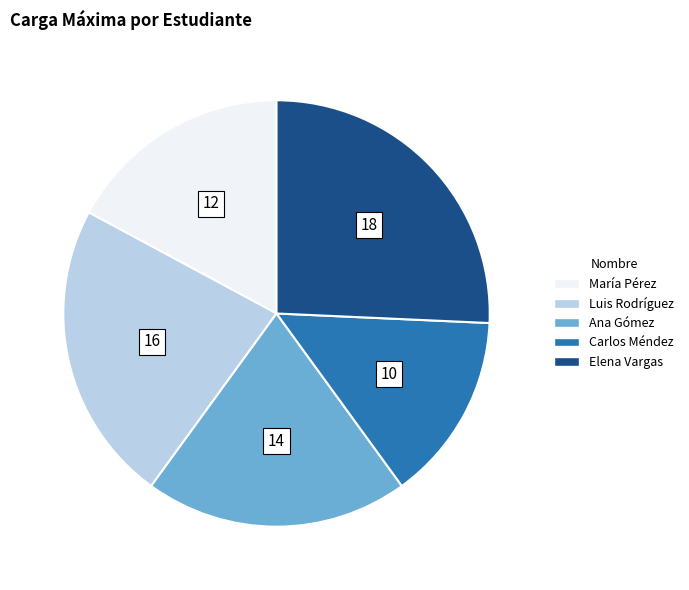

Is the sum of Ana Gómez and María Pérez greater than half?

No